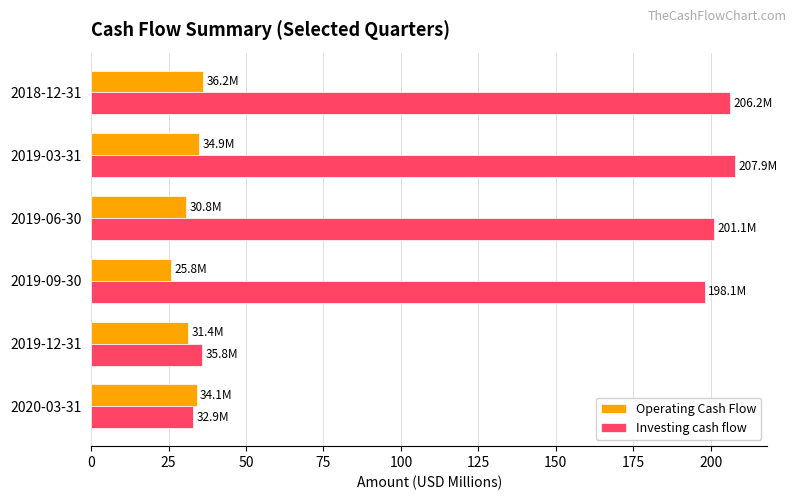

Is the value of Investing cash flow at 2018-12-31 greater than the value of Operating Cash Flow at 2019-06-30?

Yes